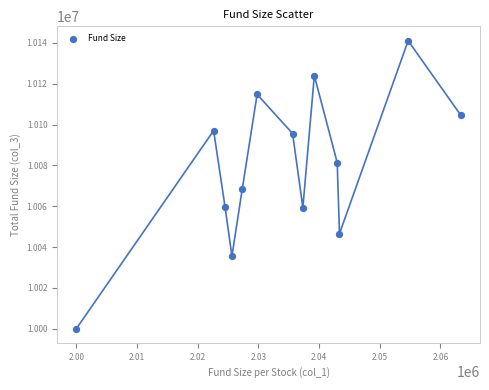

What Y value in the scatter plot is closest to 10070529?

10068322.9